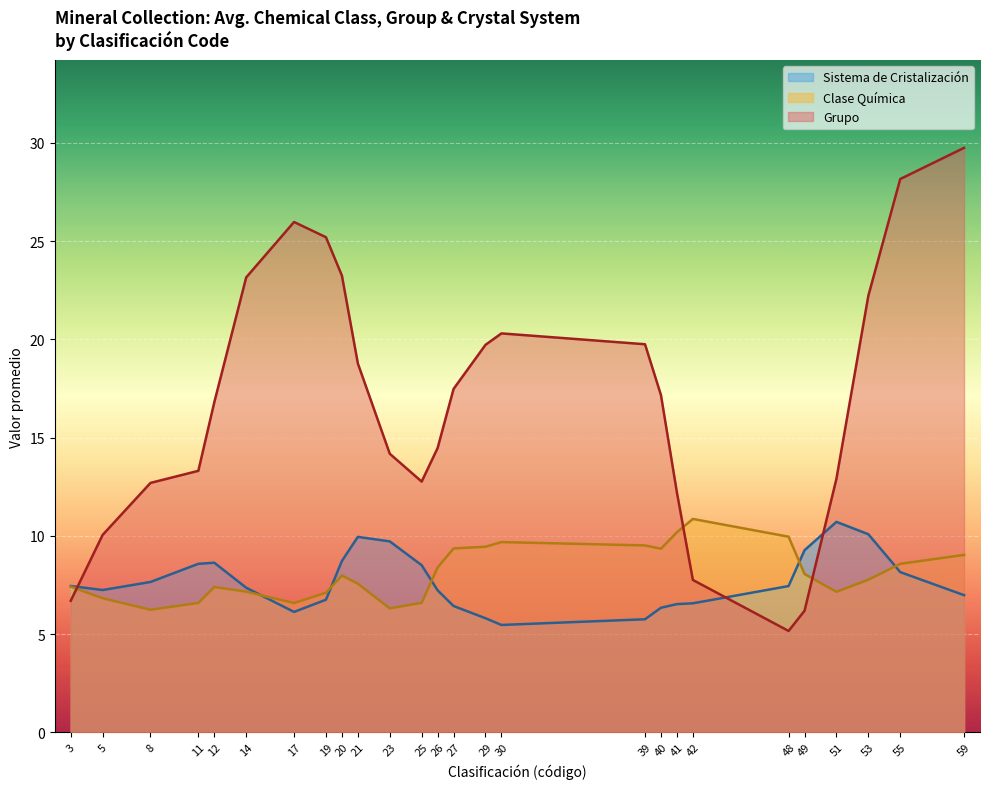

Which label corresponds to the largest value in the chart?

59